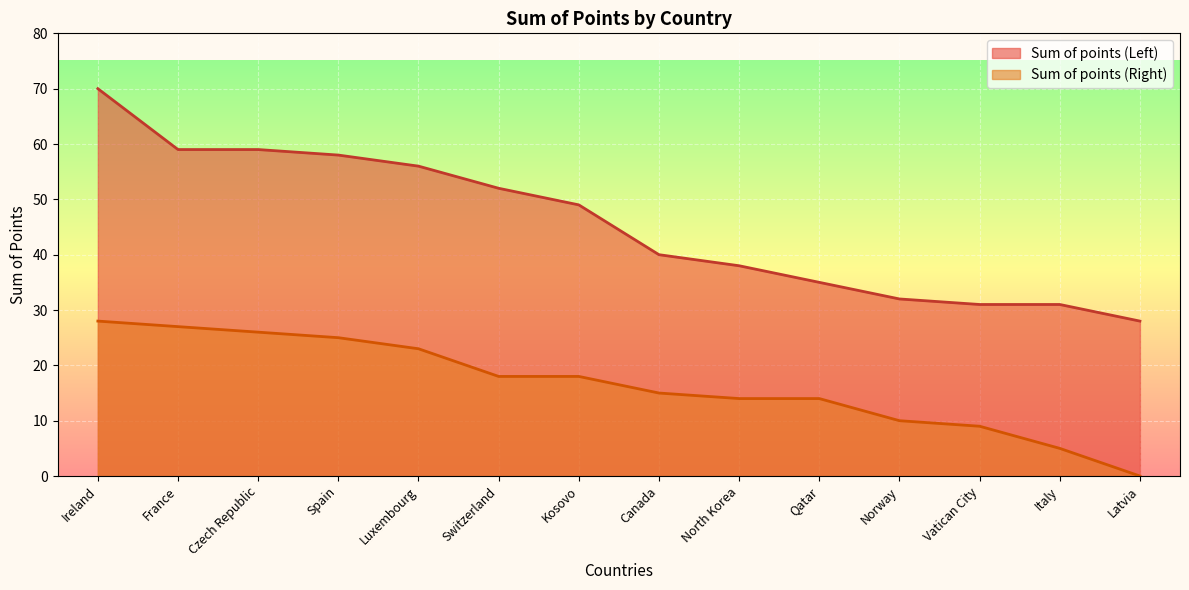

True or false: Sum of points (Right) and Sum of points (Left) intersect in this chart.

False